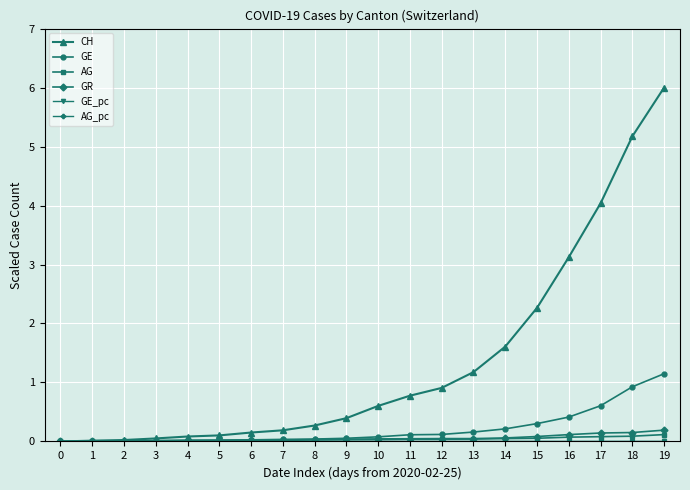

The GE series shows 0.0 at 2. True or false?

True